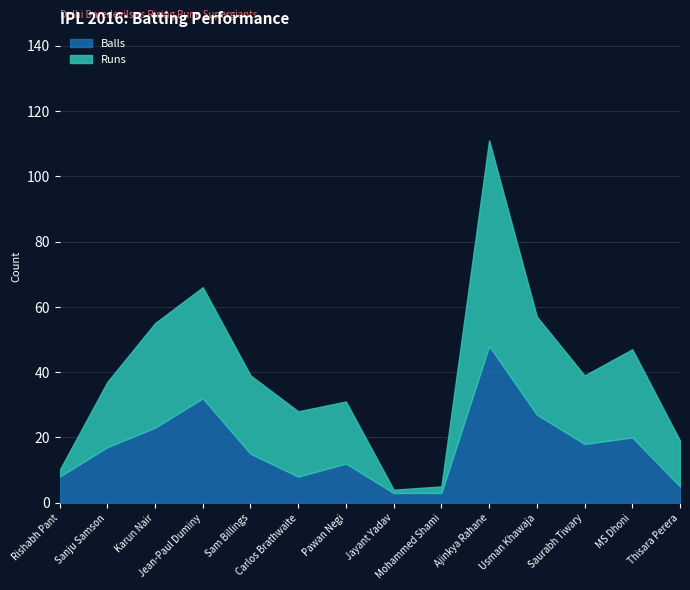

Reading left to right, what are all the values shown in this chart?

Runs: Rishabh Pant=2	Sanju Samson=20	Karun Nair=32	Jean-Paul Duminy=34	Sam Billings=24	Carlos Brathwaite=20	Pawan Negi=19	Jayant Yadav=1	Mohammed Shami=2	Ajinkya Rahane=63	Usman Khawaja=30	Saurabh Tiwary=21	MS Dhoni=27	Thisara Perera=14
Balls: Rishabh Pant=8	Sanju Samson=17	Karun Nair=23	Jean-Paul Duminy=32	Sam Billings=15	Carlos Brathwaite=8	Pawan Negi=12	Jayant Yadav=3	Mohammed Shami=3	Ajinkya Rahane=48	Usman Khawaja=27	Saurabh Tiwary=18	MS Dhoni=20	Thisara Perera=5